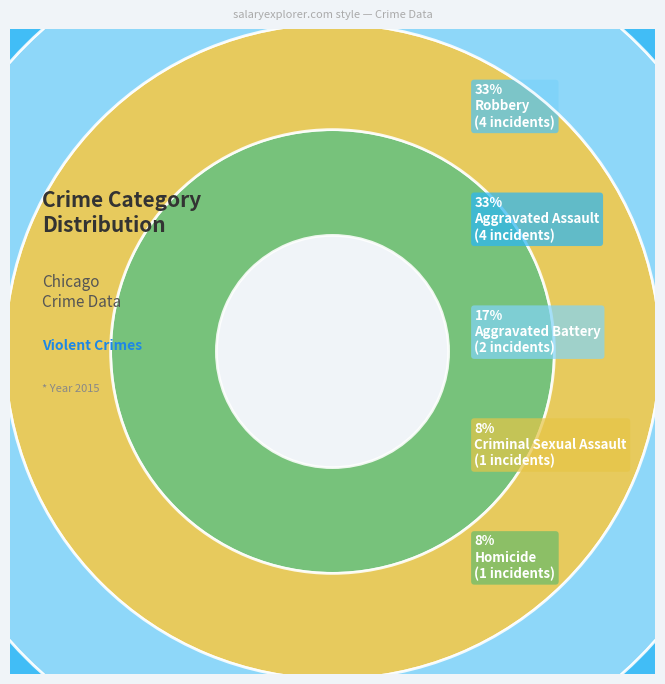

Approximately how many times larger is the value at Homicide compared to Robbery?

0.2